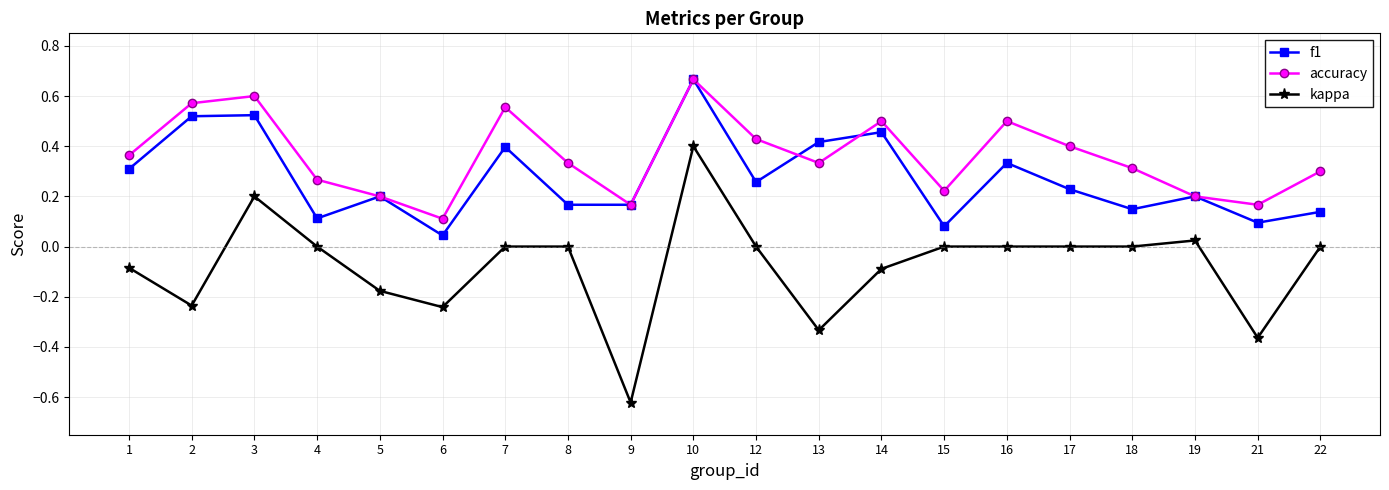

True or false: kappa and f1 cross at least once.

False